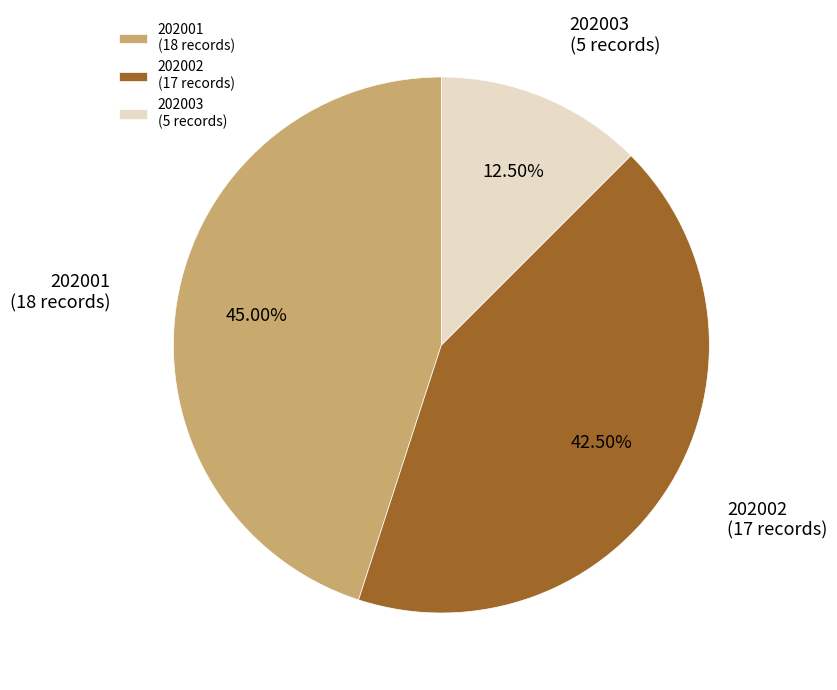

Is there any slice that represents more than half of the pie?

No